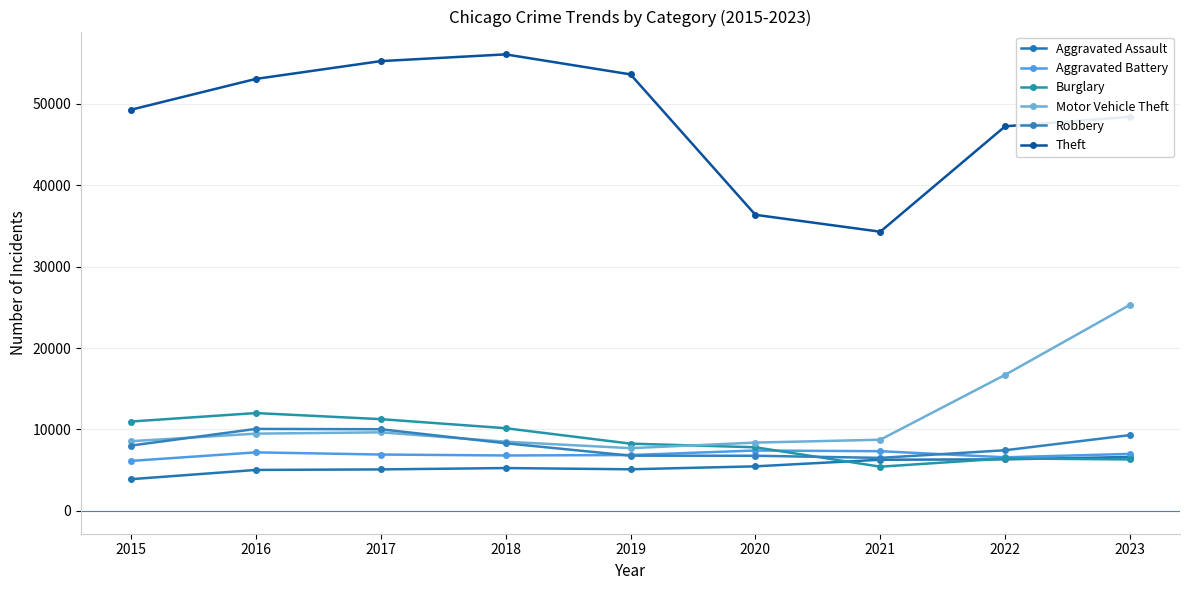

In Motor Vehicle Theft, how many points are lower than both neighbors (excluding endpoints)?

1